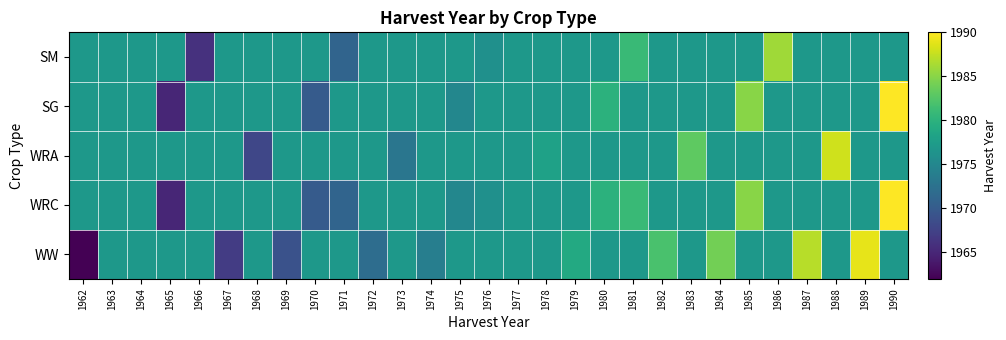

Count the number of categories in the chart.

29